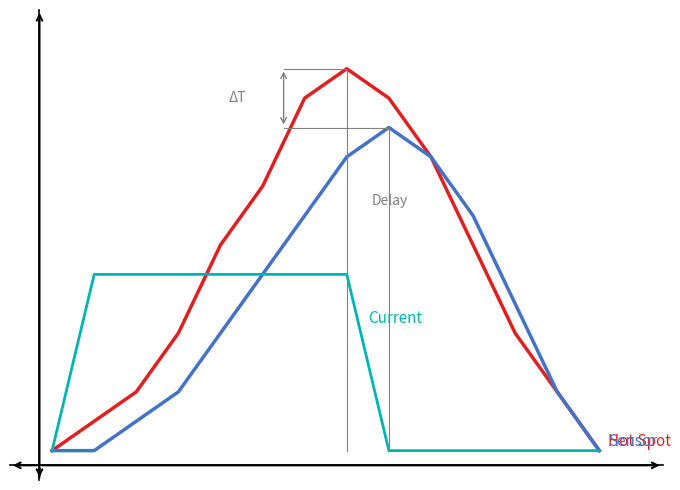

Does the chart display data point markers on the line(s)?

No